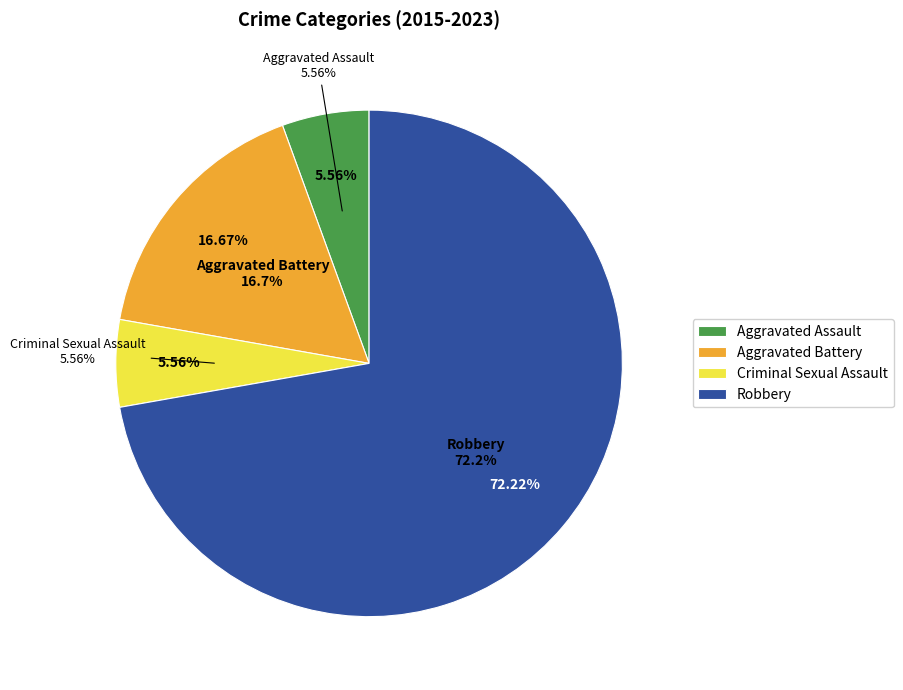

Which slice represents more than half of the pie?

Robbery